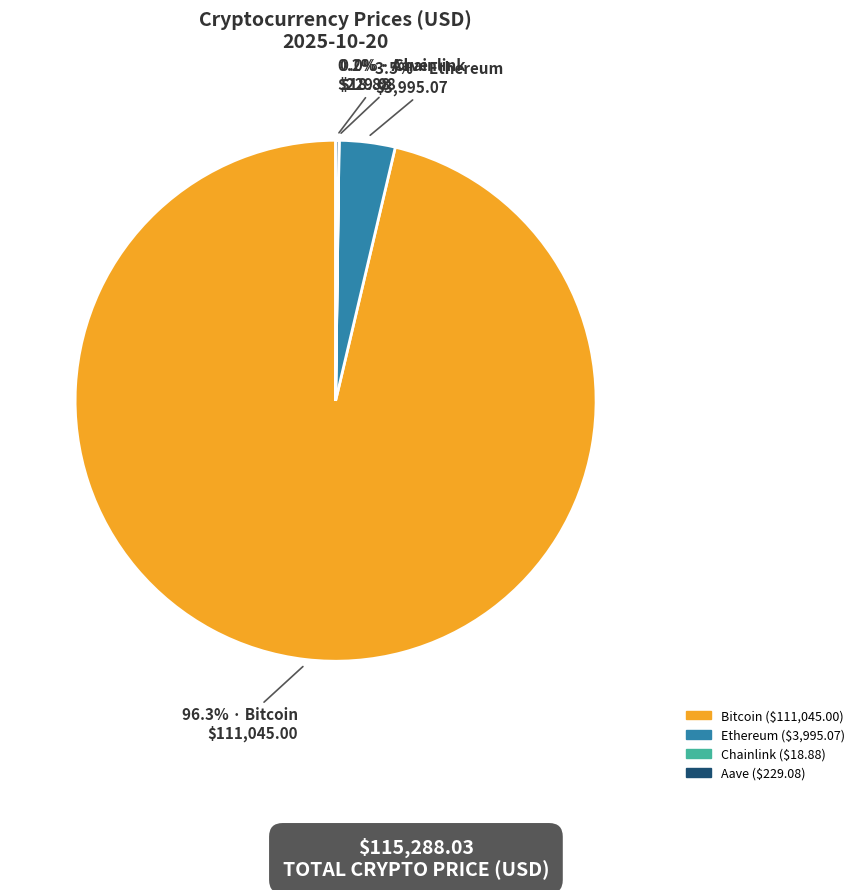

Which category has the biggest portion of the pie?

Bitcoin